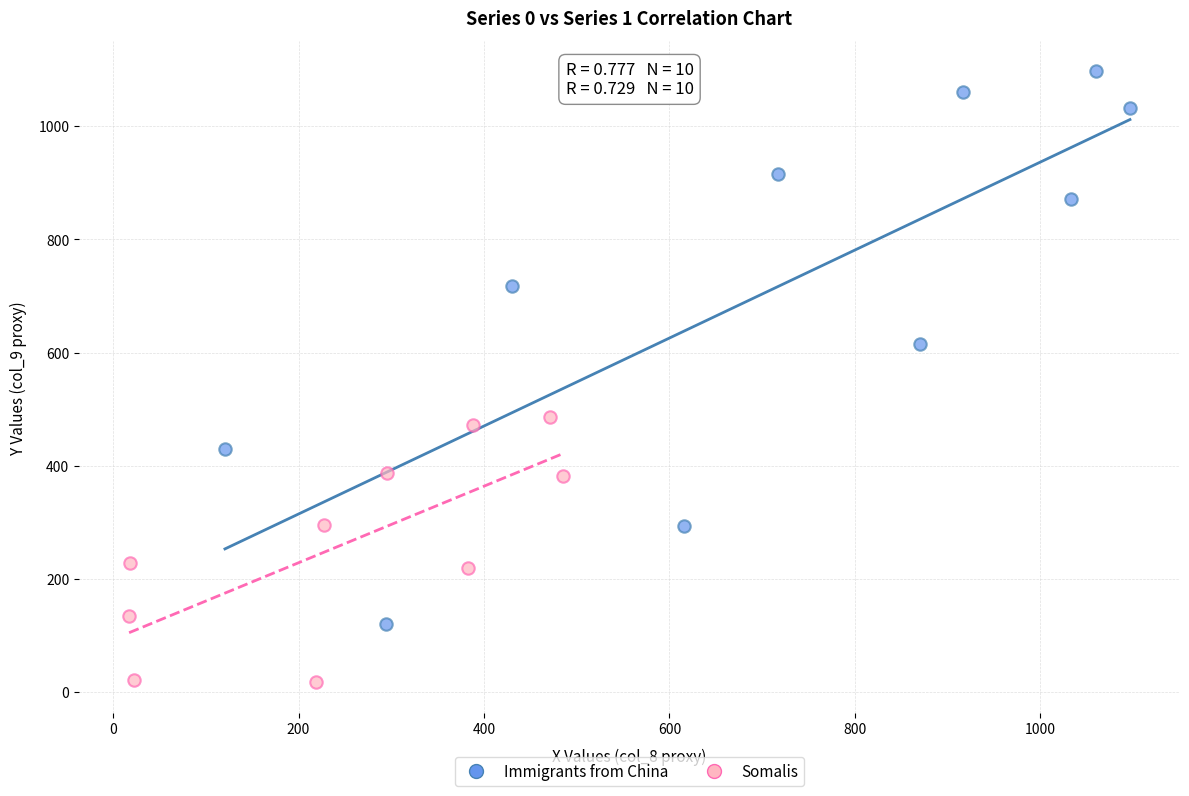

Which series contains the lowest Y value?

Somalis